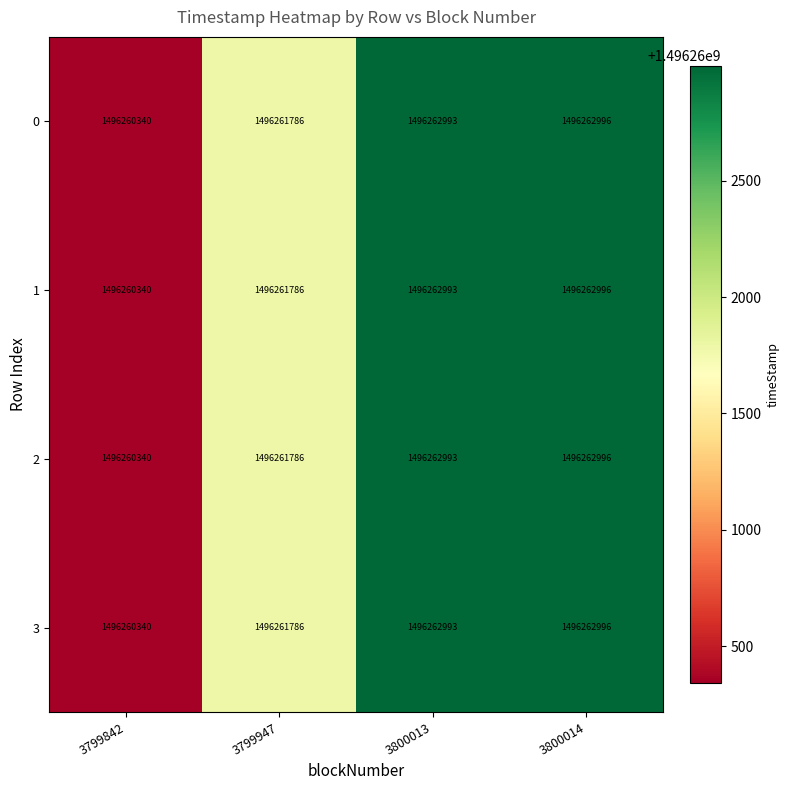

Reading left to right, list all the values displayed in this chart.

0: 3799842=1496260340	3799947=1496261786	3800013=1496262993	3800014=1496262996
1: 3799842=1496260340	3799947=1496261786	3800013=1496262993	3800014=1496262996
2: 3799842=1496260340	3799947=1496261786	3800013=1496262993	3800014=1496262996
3: 3799842=1496260340	3799947=1496261786	3800013=1496262993	3800014=1496262996